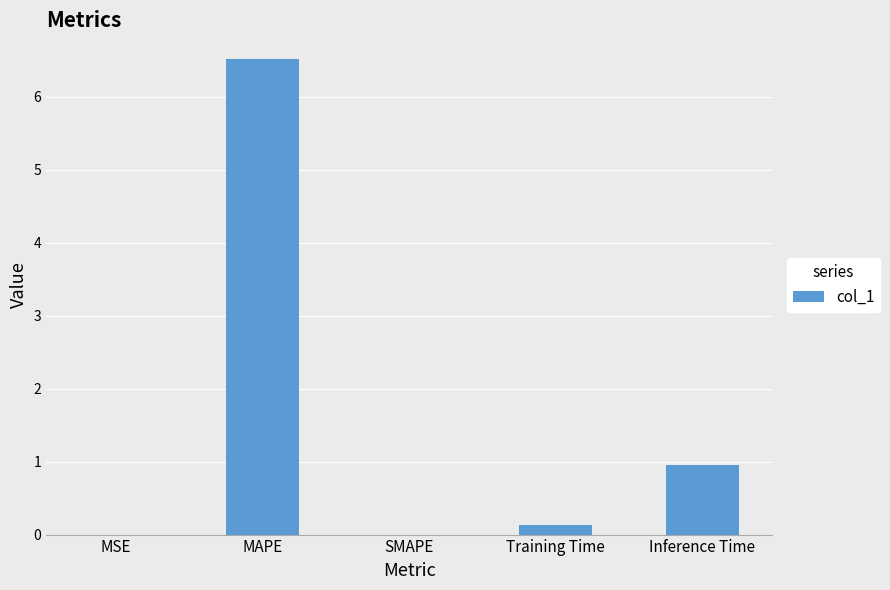

The value at MAPE is 6.5. True or false?

True